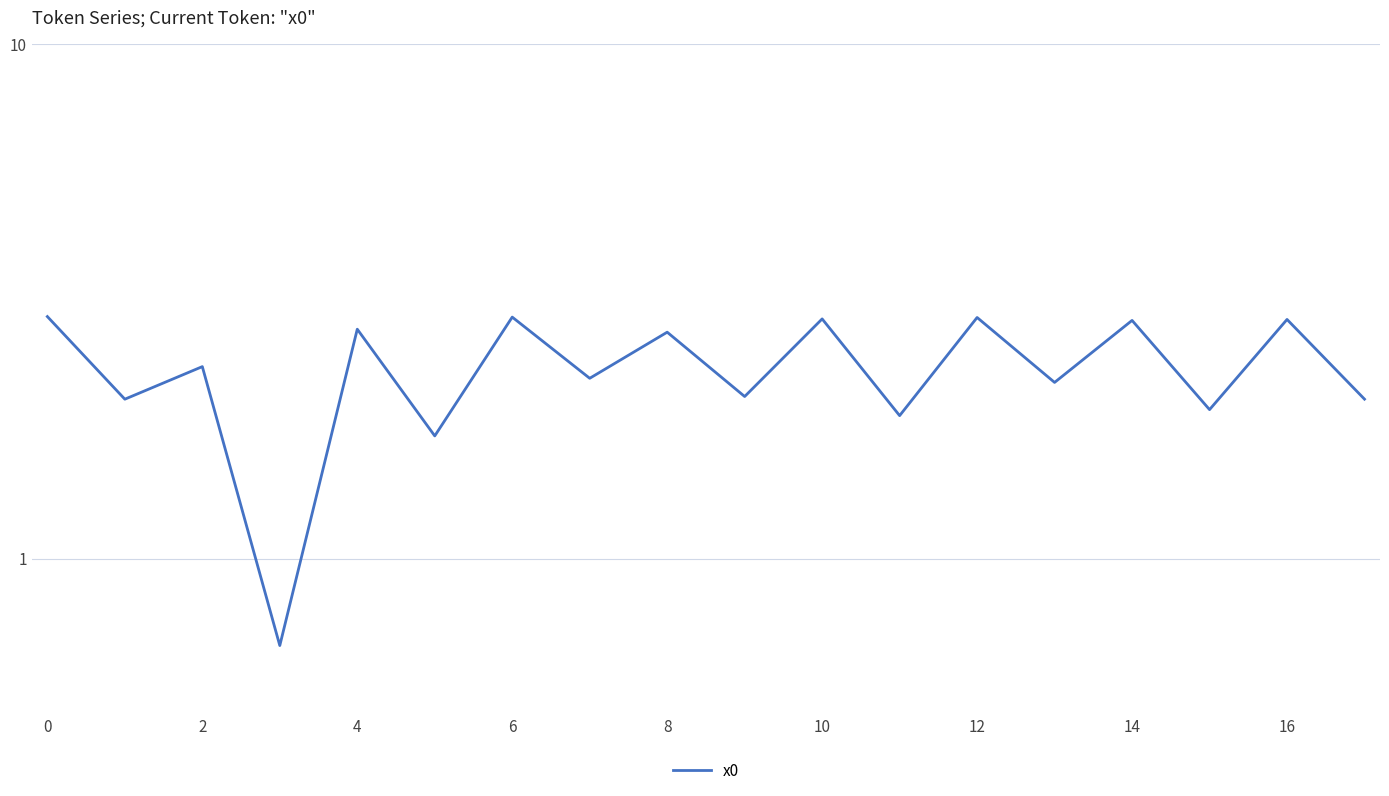

What is the difference between the maximum and minimum values?

2.3